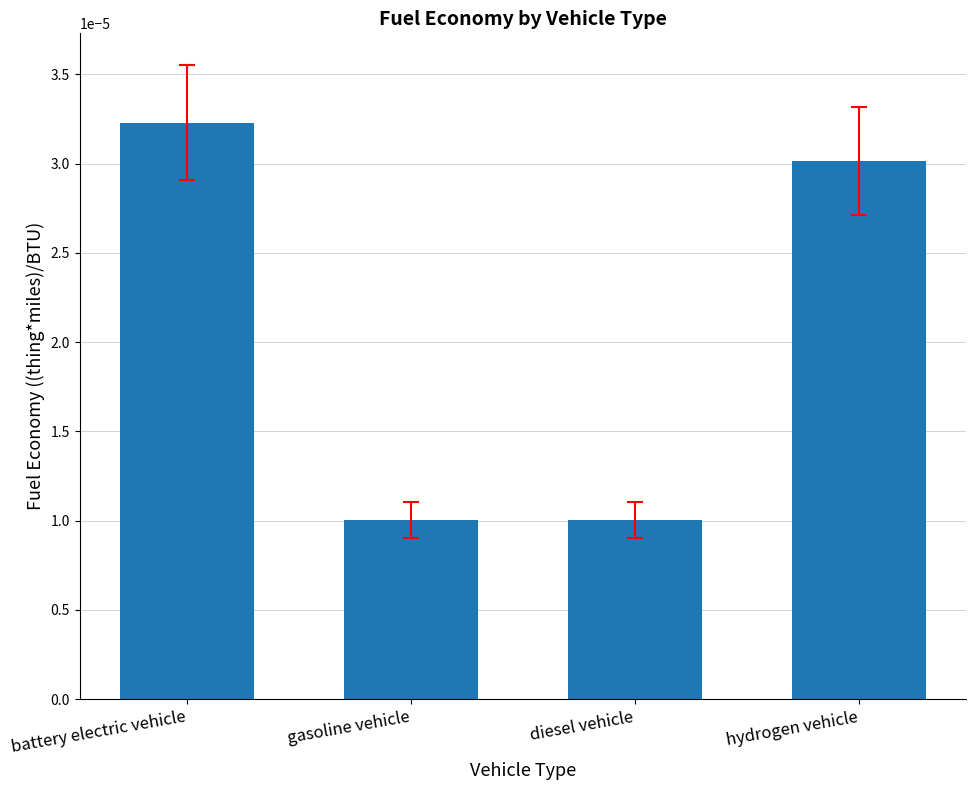

How many bars are there in total?

4